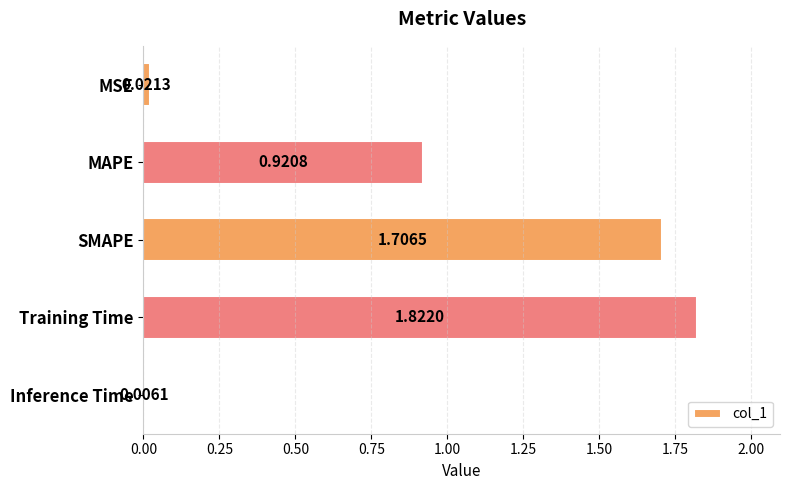

Where is the data nearest to the value 0?

Inference Time